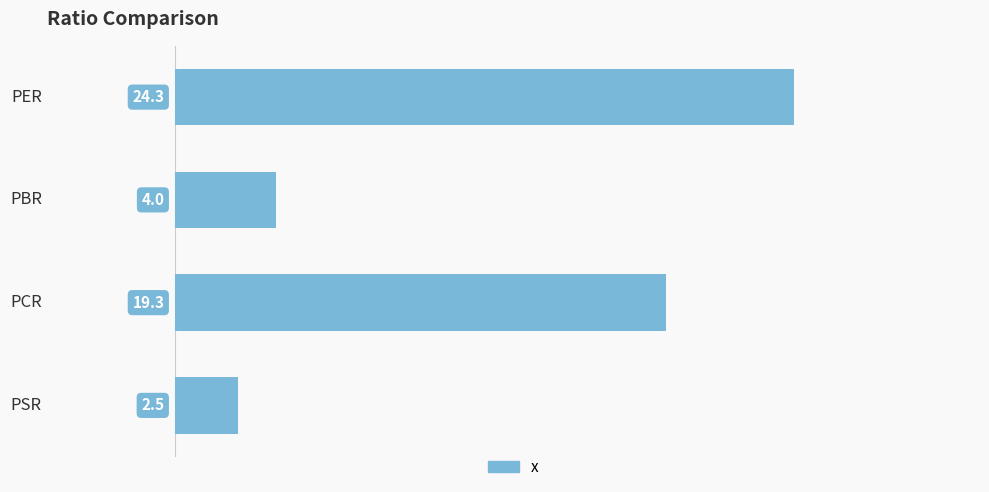

Which has a higher value, PCR or PBR?

PCR